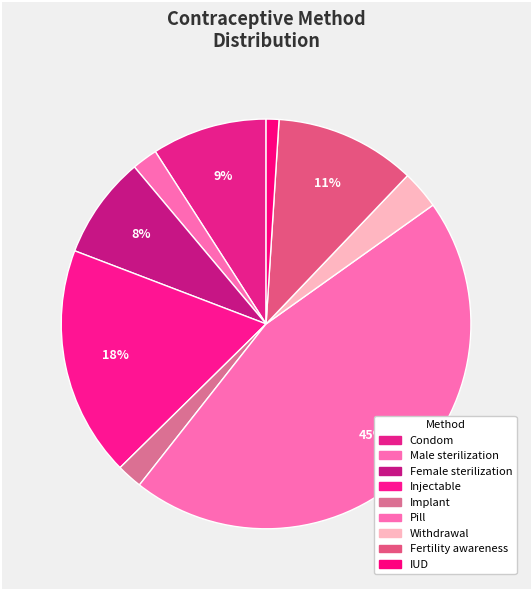

How many slices are in this pie chart?

9